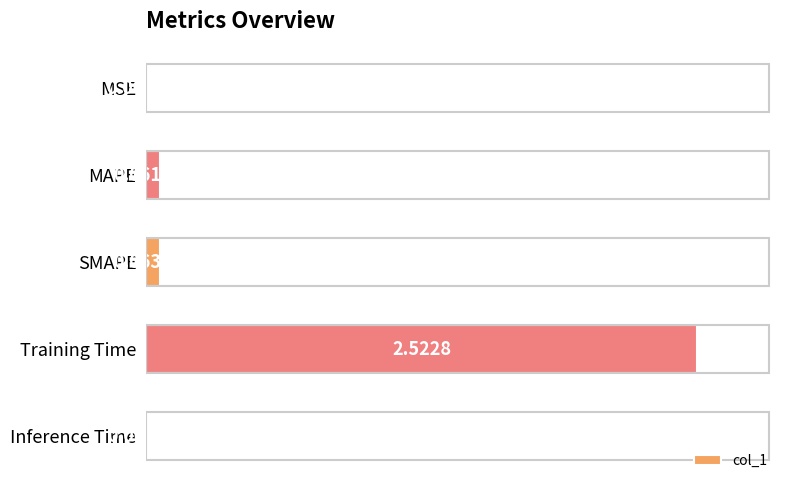

Which label corresponds to the largest value in the chart?

Training Time